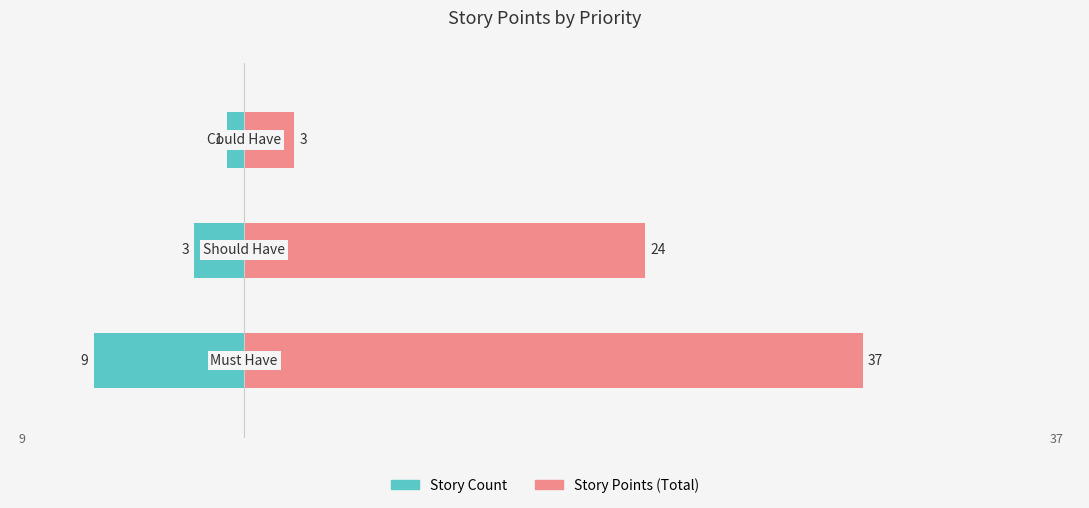

What is the value of the Story Count bar at the 3rd from the left?

-1